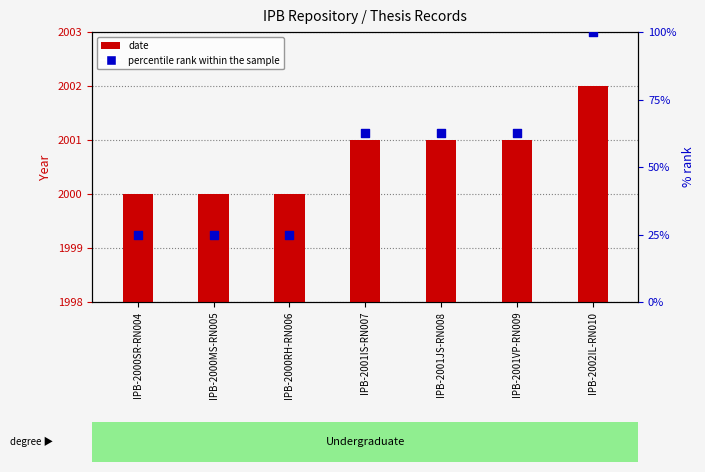

Which series contains the highest Y value?

percentile rank within the sample